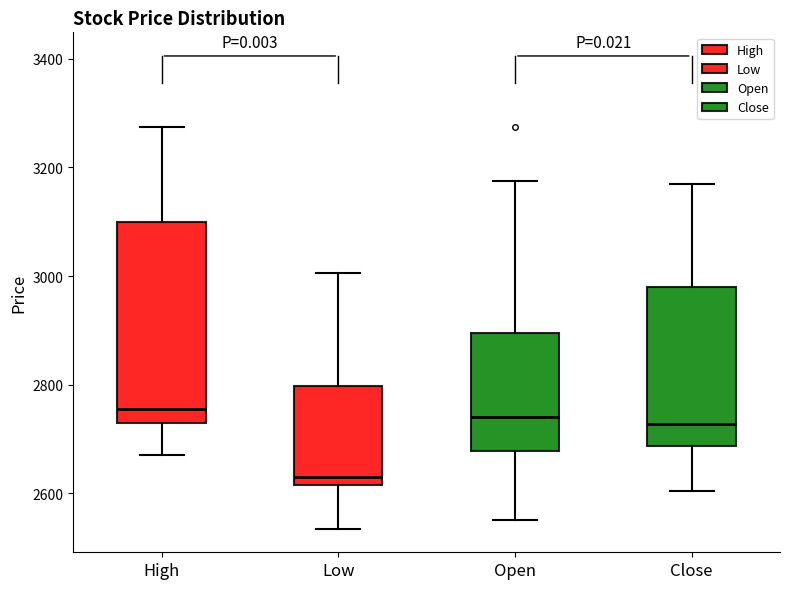

Where is the lower edge of the box for High on the y-axis? The values are not printed on the chart, so give them approximately, as read against the axis.

2720